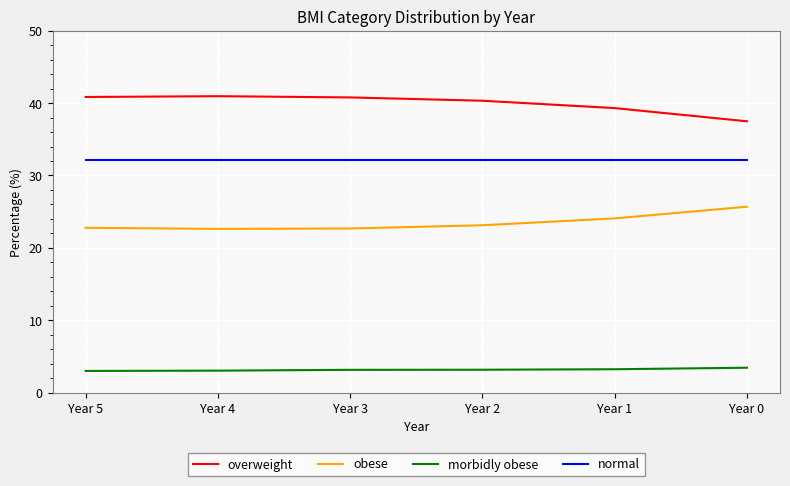

List the series in order of their peak value, highest first.

overweight, normal, obese, morbidly obese